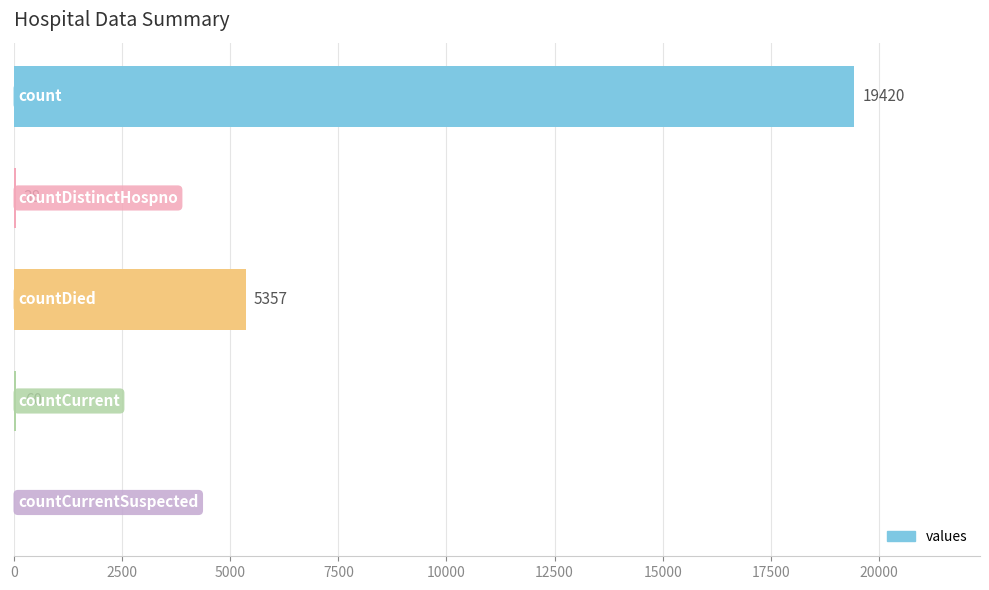

What is the sum of all values?

24875